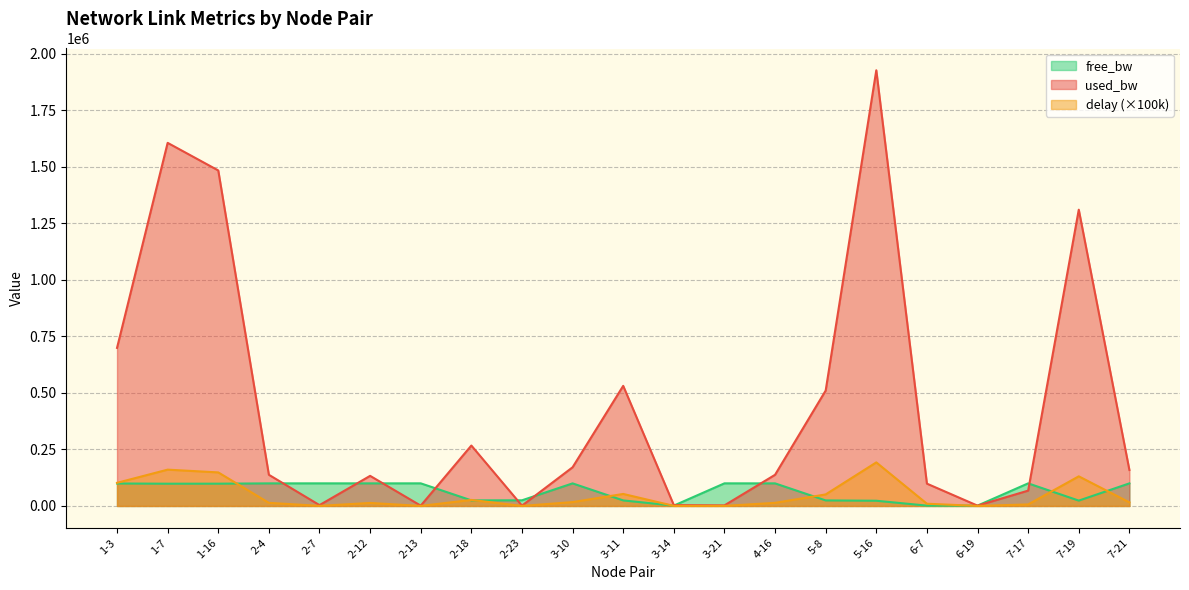

Rank the series at 5-16 from lowest to highest value.

free_bw, delay (×100k), used_bw